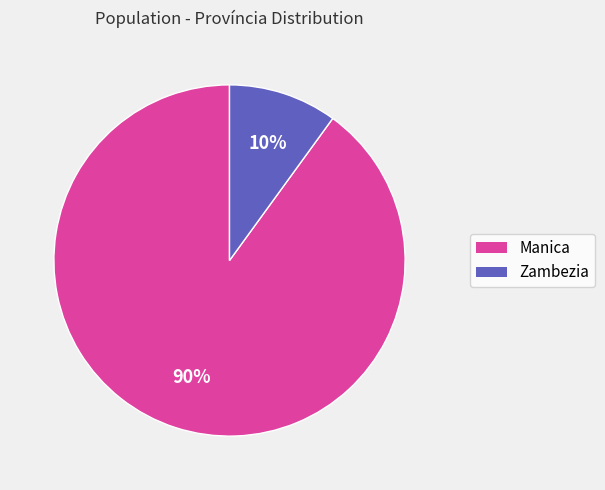

To the nearest percent, what is the difference between the Zambezia and Manica slice percentages?

80%